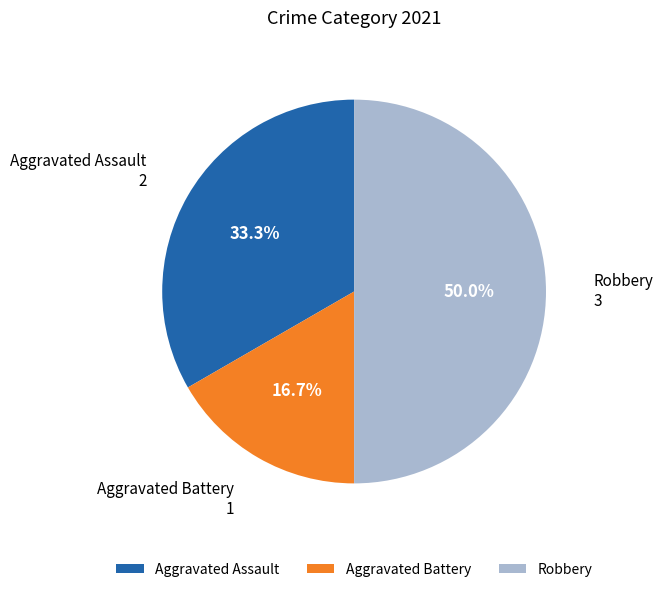

The Robbery slice represents 50% of the pie. True or false?

True